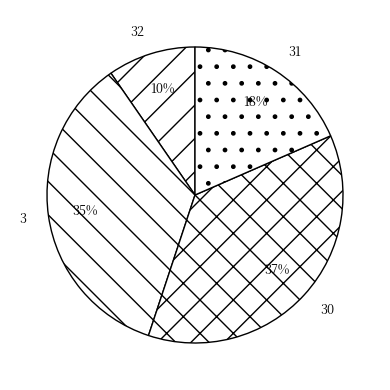

Does 3 represent more than half of the total?

No